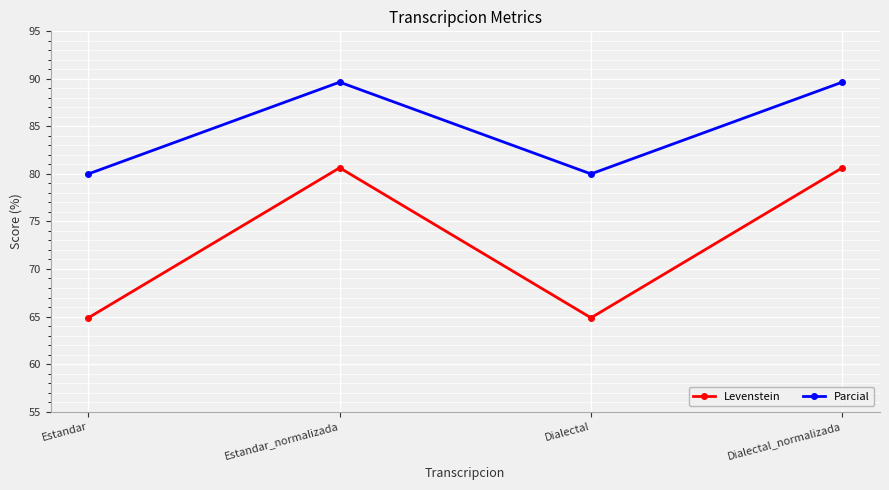

Is it true that Parcial equals 80.0 at Estandar?

True